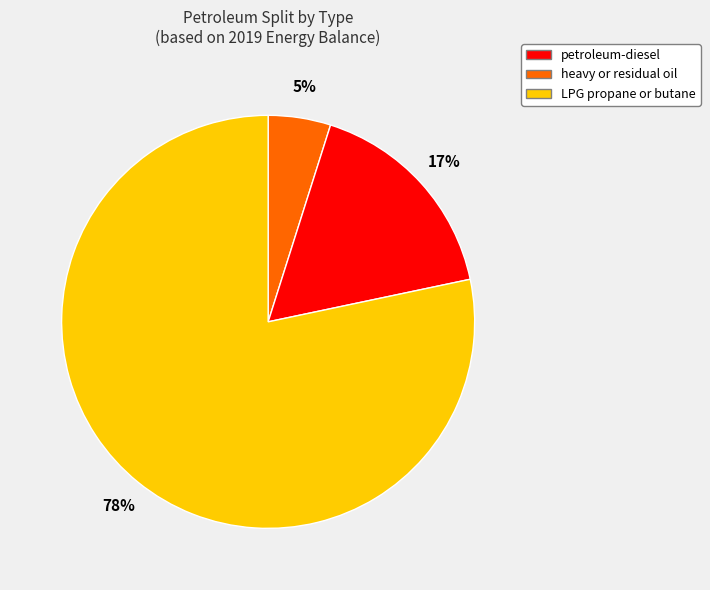

Is the sum of LPG propane or butane and petroleum-diesel greater than half?

Yes